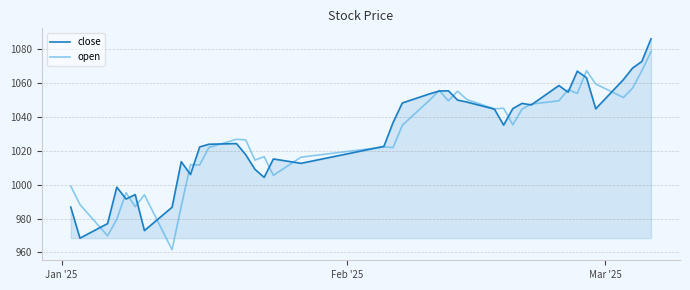

What is the minimum value shown in the chart?

961.6